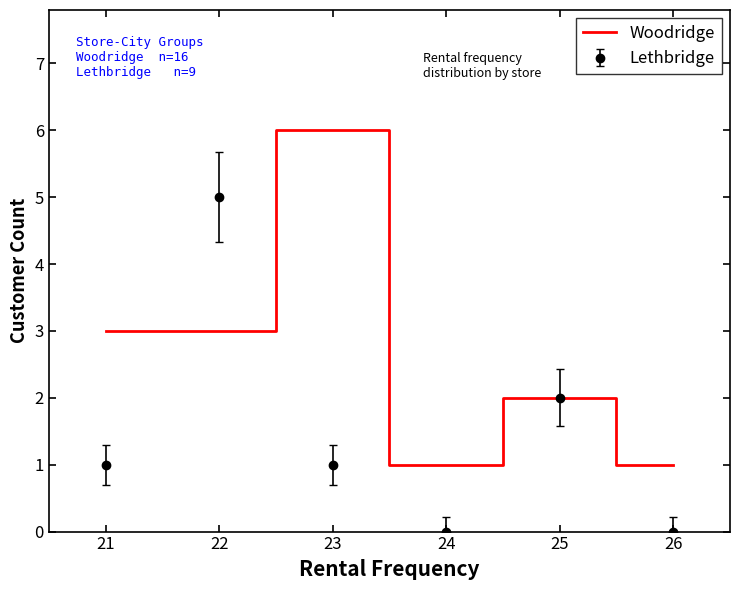

Rank the series at 26 from highest to lowest value.

Woodridge, Lethbridge